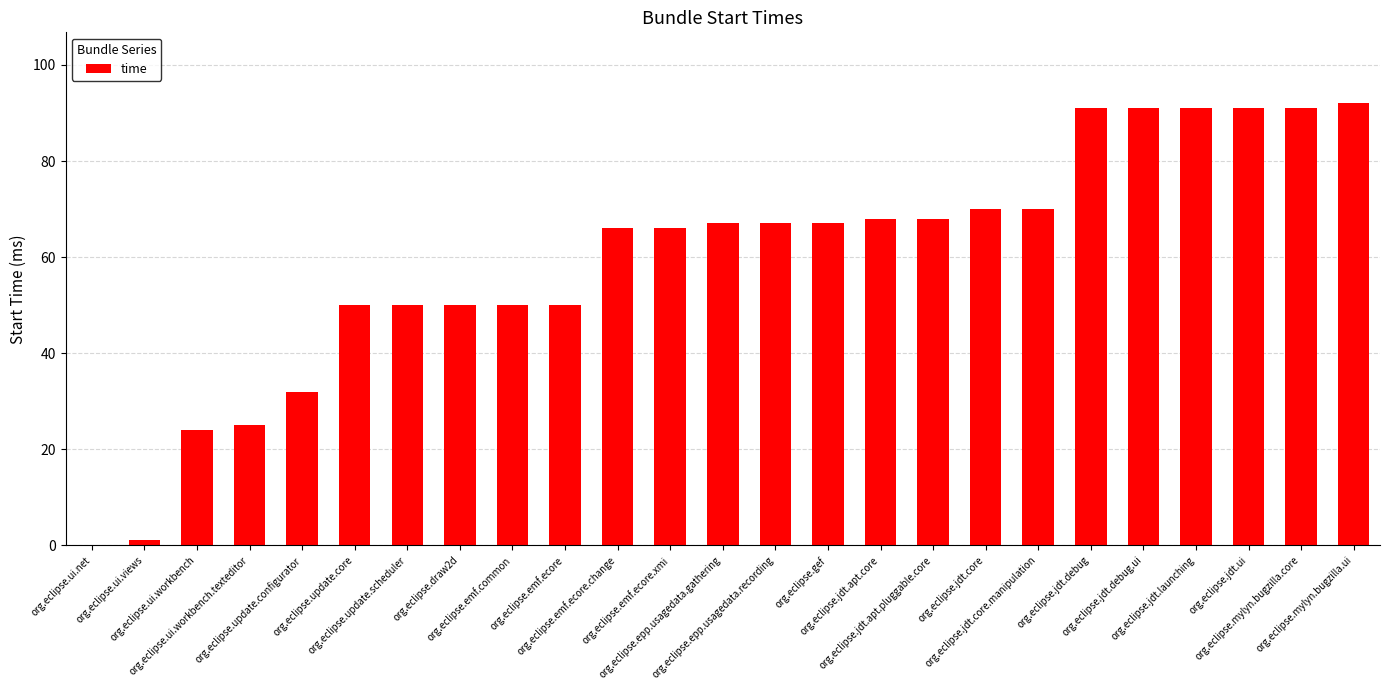

The value at org.eclipse.draw2d is 50. True or false?

True